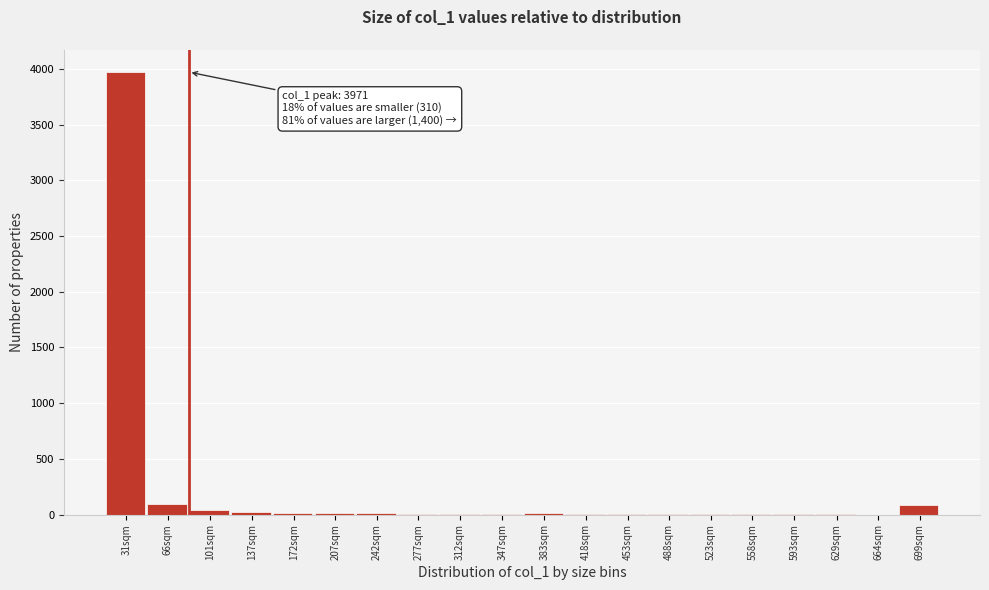

The value at 699sqm is 85. True or false?

True